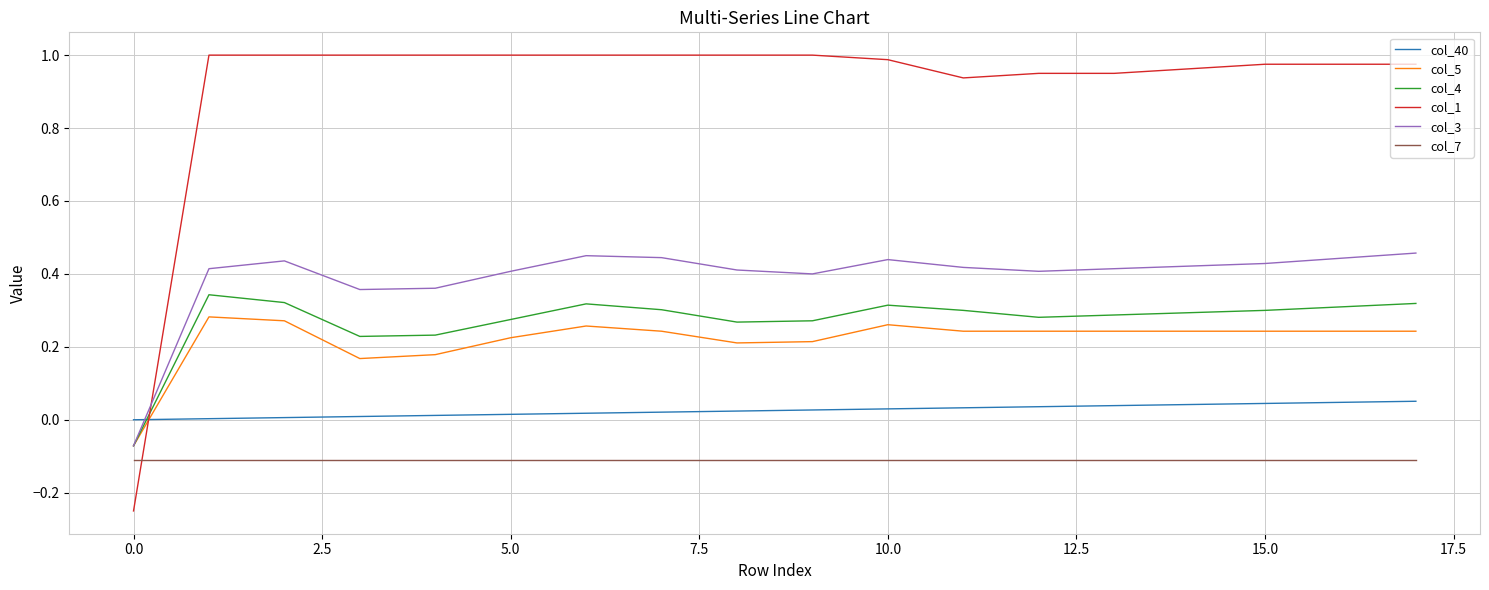

Which series has the largest total across all categories?

col_1